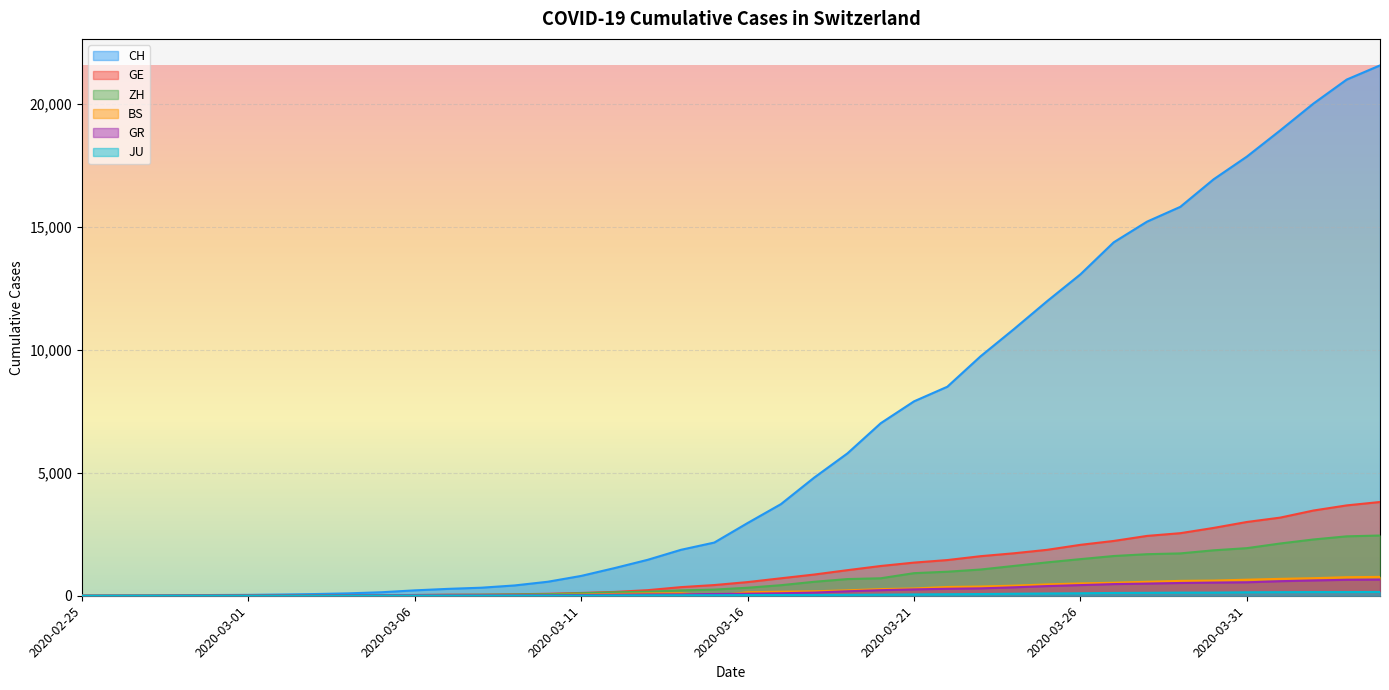

True or false: BS and GE intersect in this chart.

False